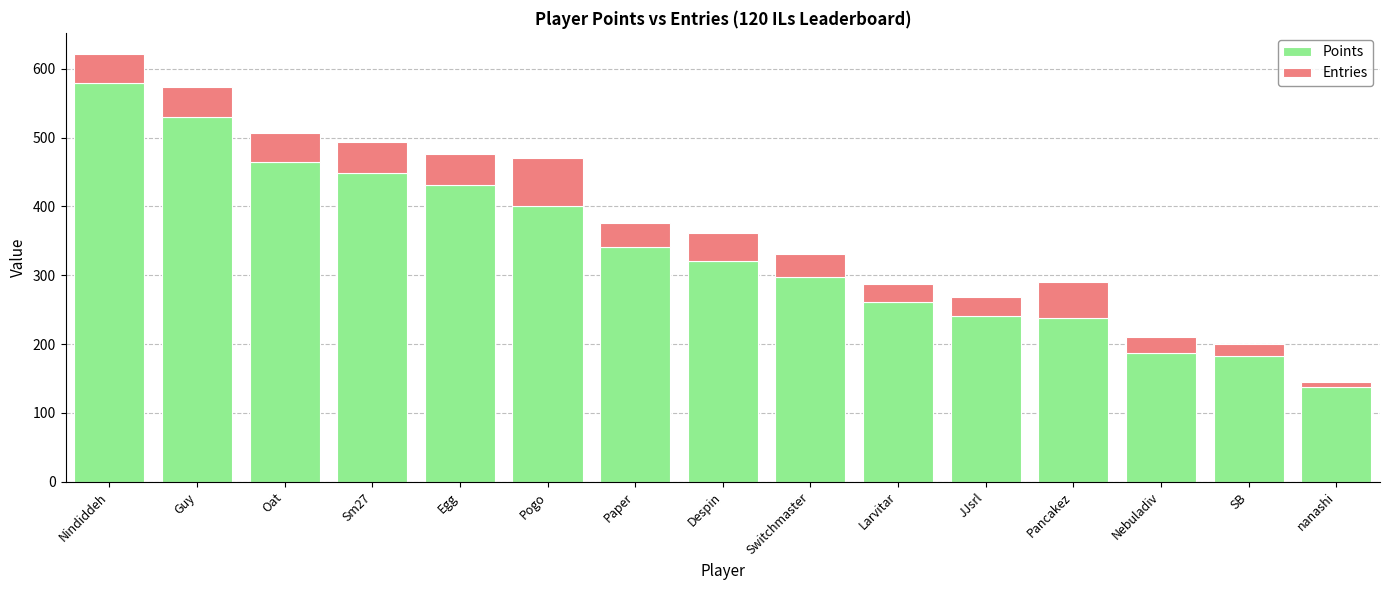

The Points series shows 32 at nanashi. True or false?

False